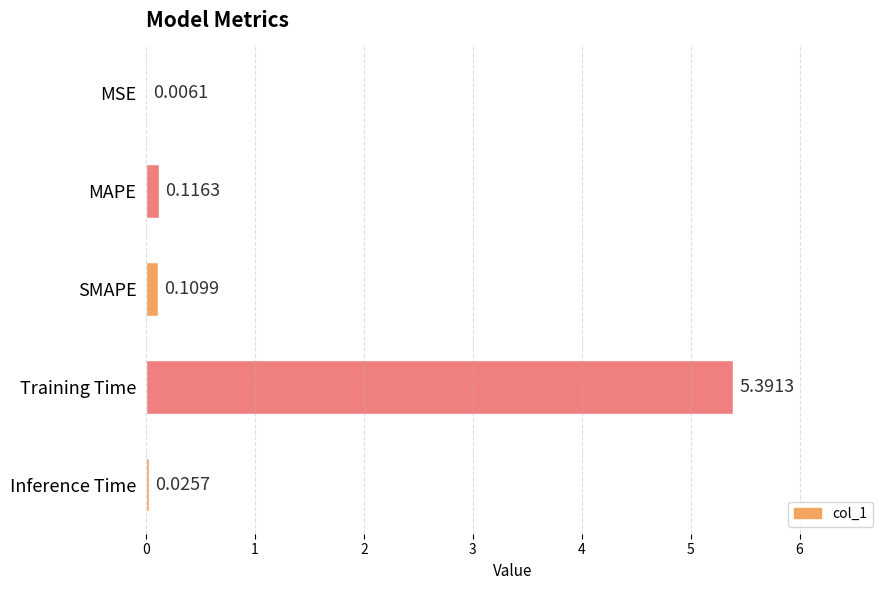

Which label corresponds to the largest value in the chart?

Training Time